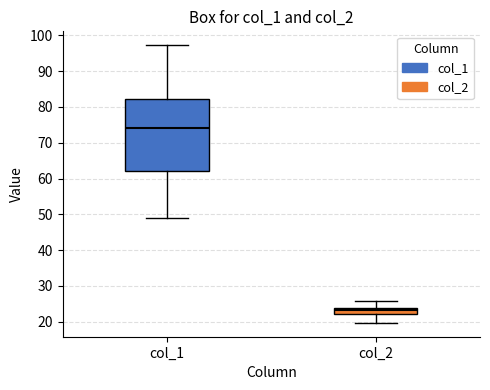

Comparing the boxes themselves (not the whiskers), which one is the tallest?

col_1